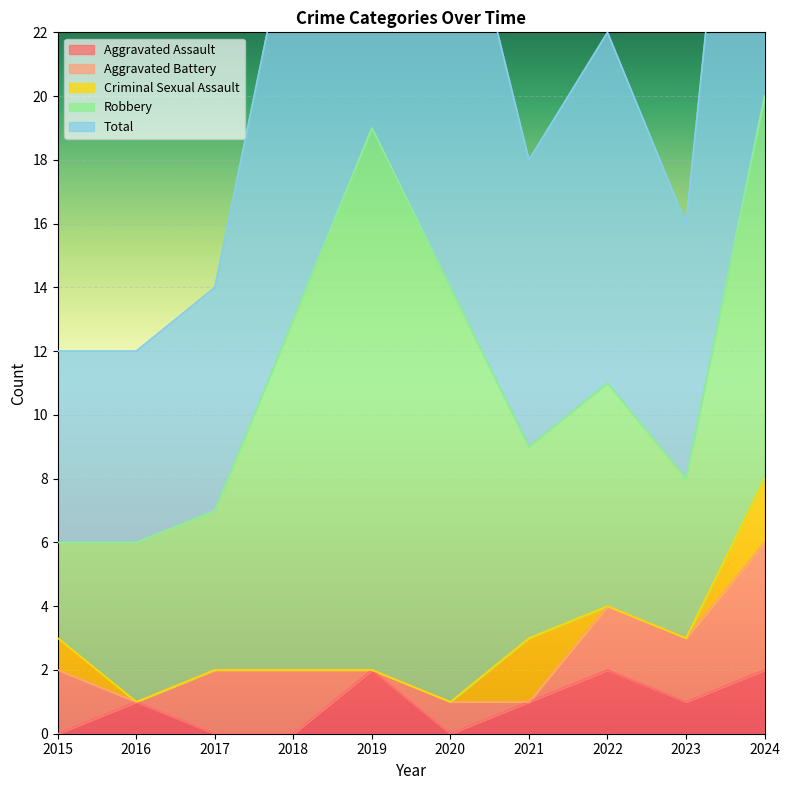

What is the sum of all Aggravated Battery values?

15